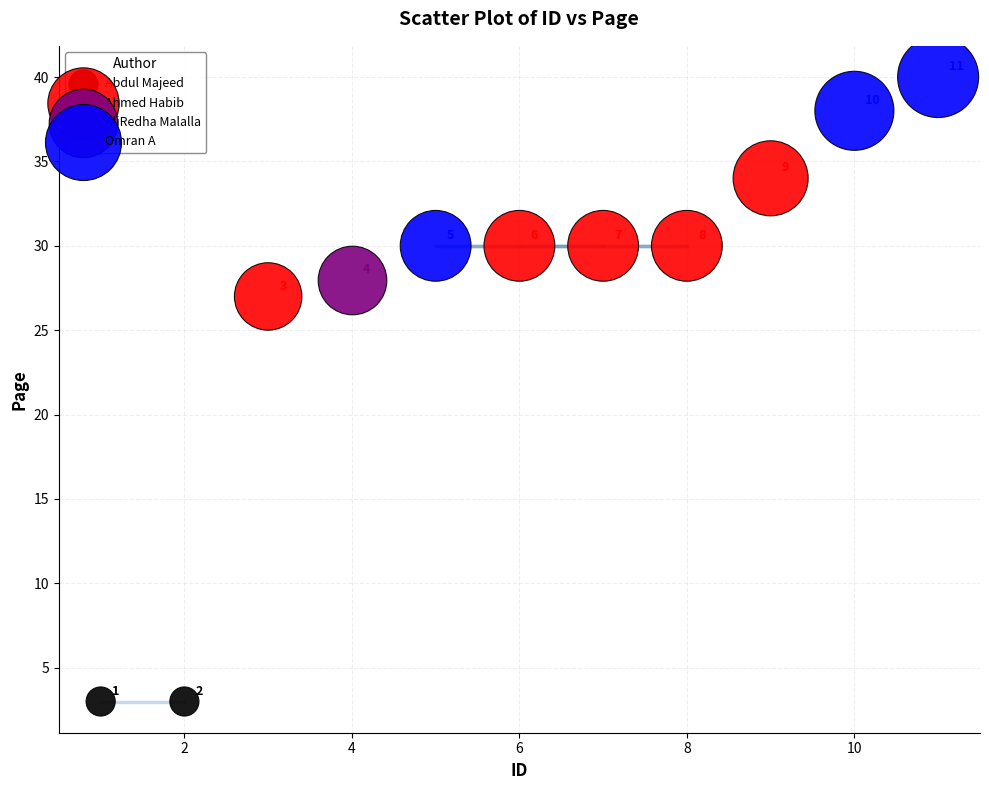

What are all the series names shown in the legend?

Abdul Majeed, Ahmed Habib, AliRedha Malalla, Omran A